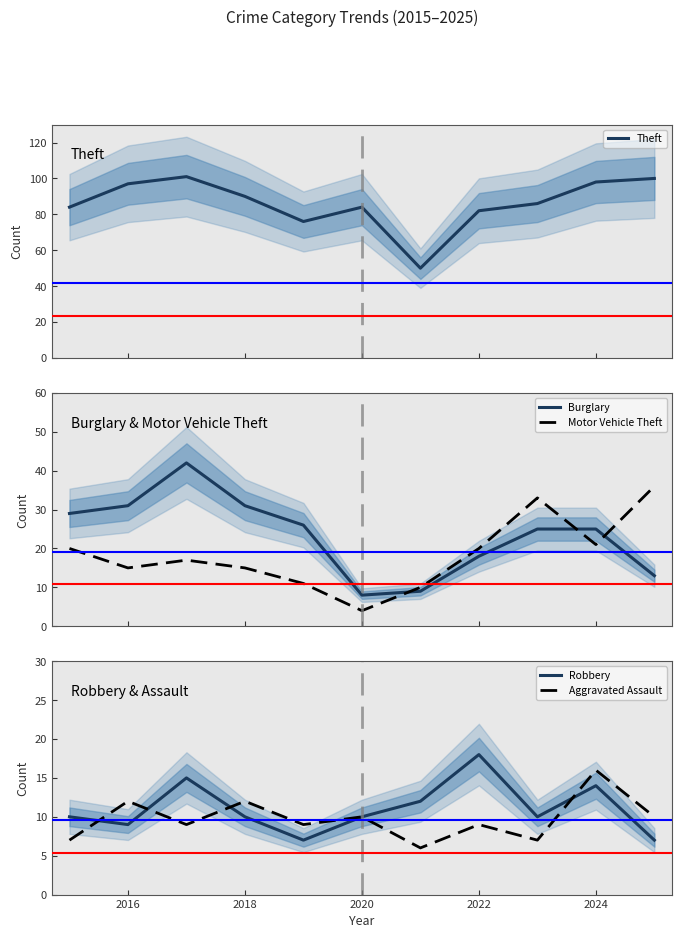

What is the lowest value of the Motor Vehicle Theft series?

4